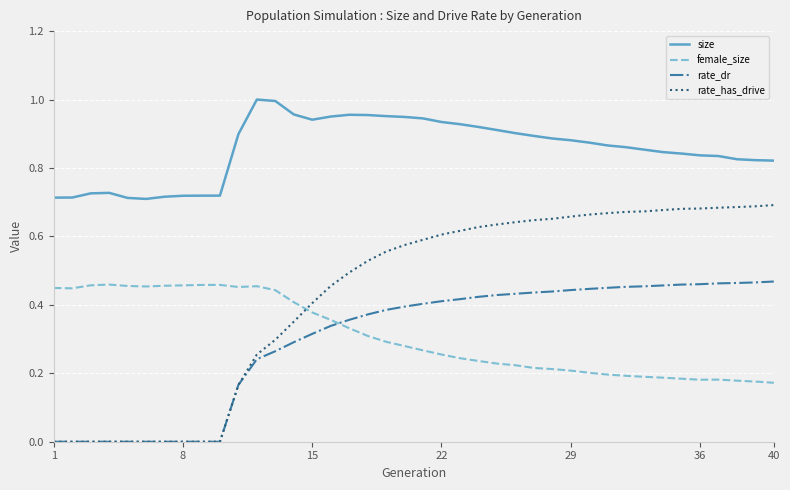

True or false: size and rate_dr intersect in this chart.

False